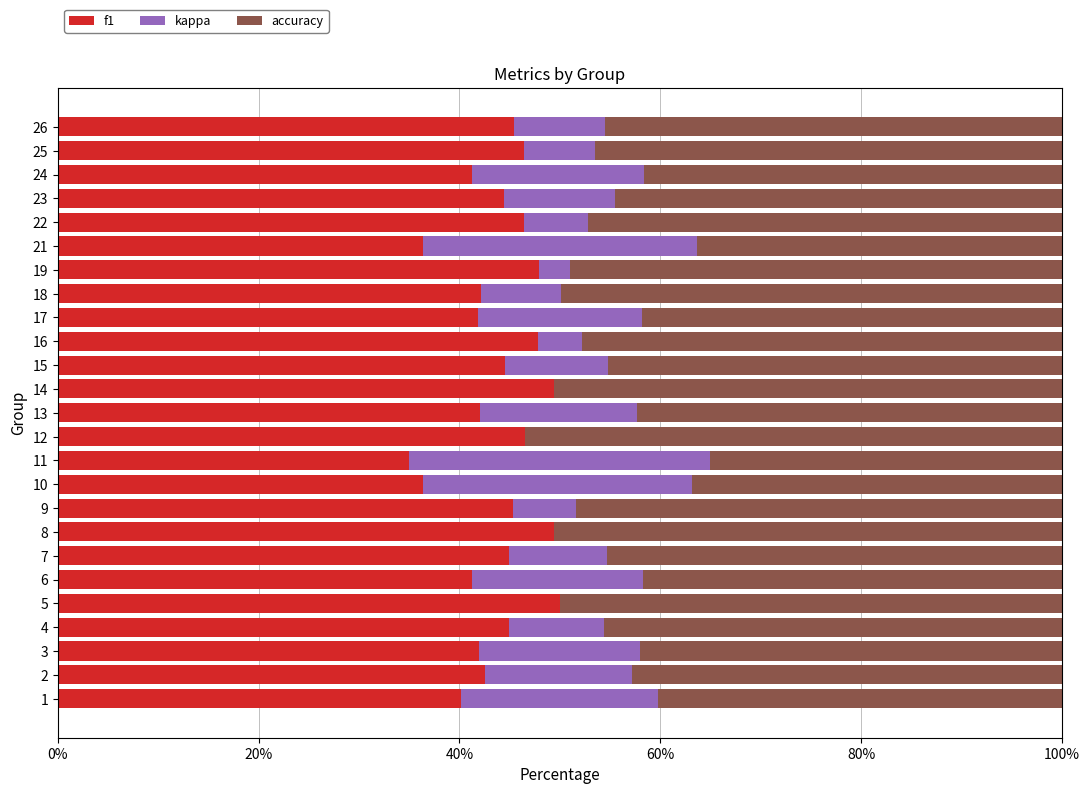

What is the sum of all f1 values?

1094.3